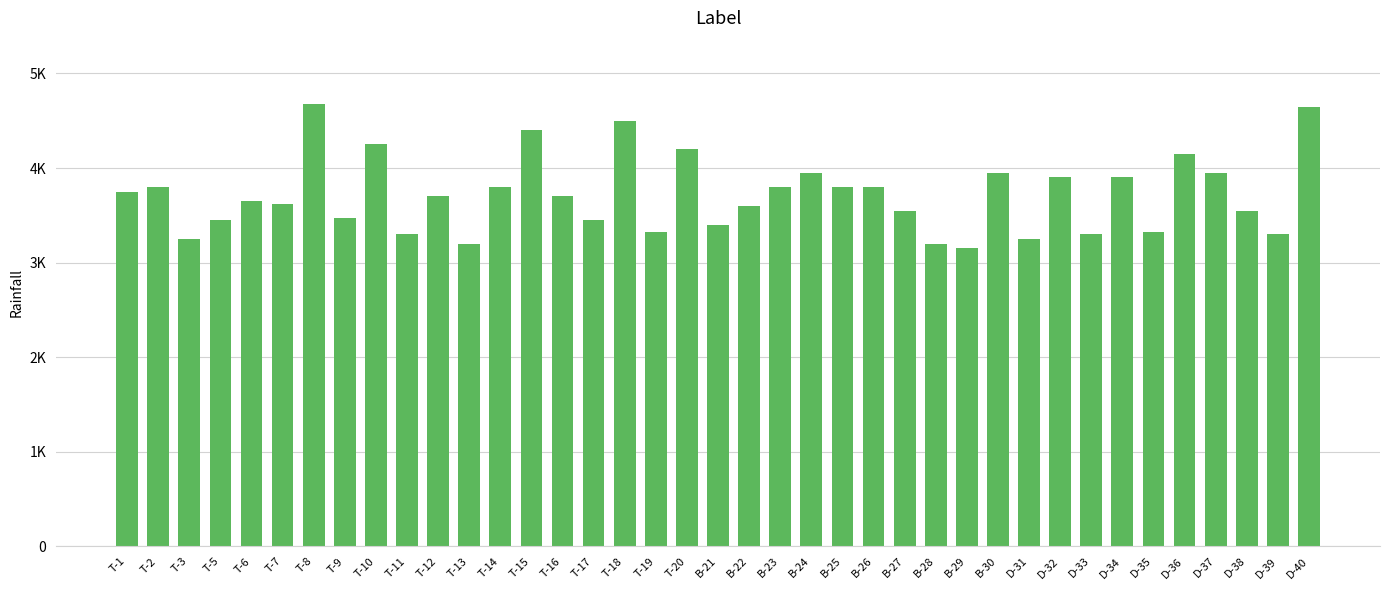

Rank the categories by value from highest to lowest.

T-8, D-40, T-18, T-15, T-10, T-20, D-36, B-24, B-30, D-37, D-32, D-34, T-2, T-14, B-23, B-25, B-26, T-1, T-12, T-16, T-6, T-7, B-22, B-27, D-38, T-9, T-5, T-17, B-21, T-19, D-35, T-11, D-33, D-39, T-3, D-31, T-13, B-28, B-29